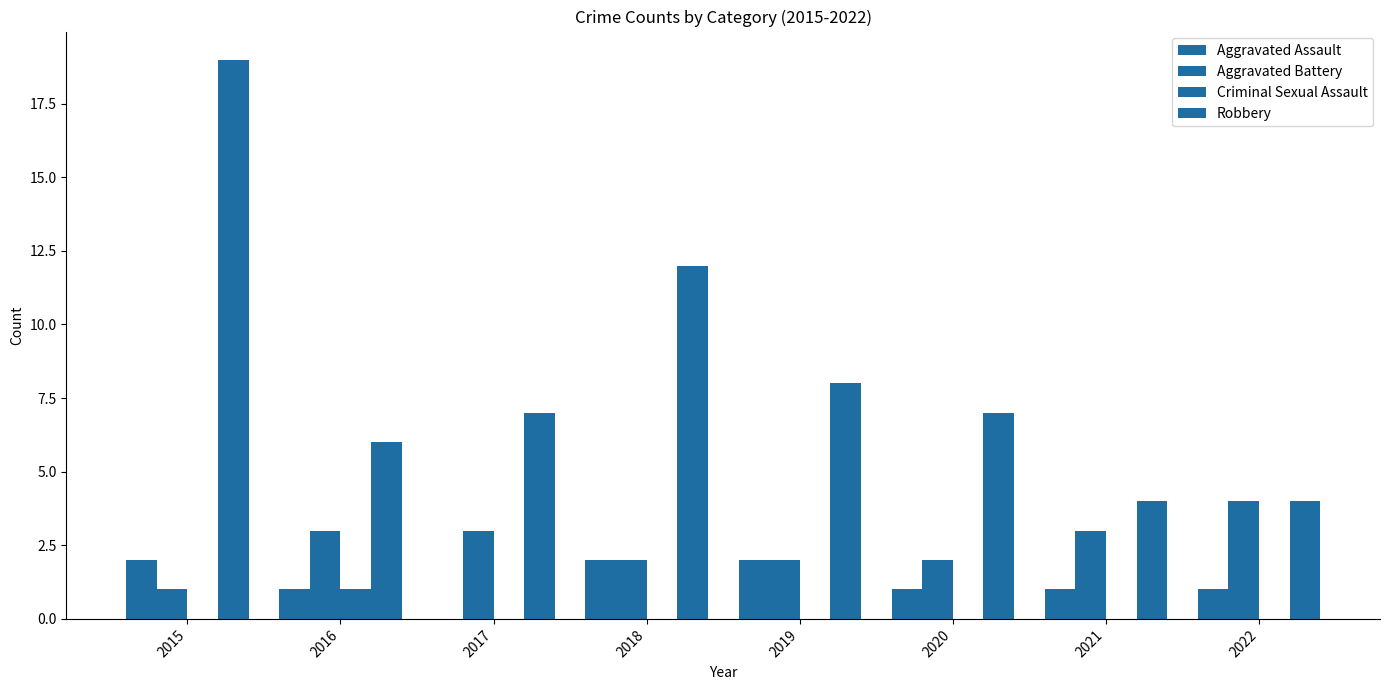

Count the number of data series in this chart.

4